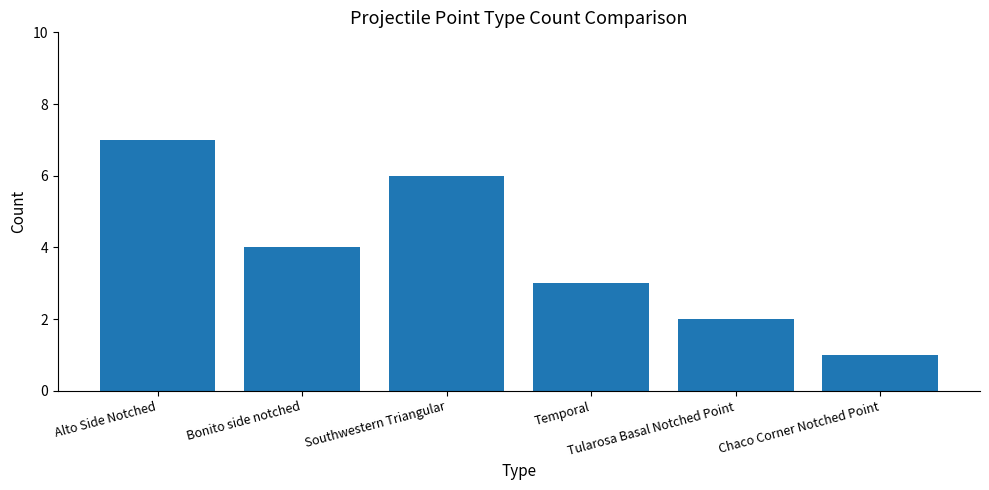

Between Southwestern Triangular and Temporal, which is larger?

Southwestern Triangular